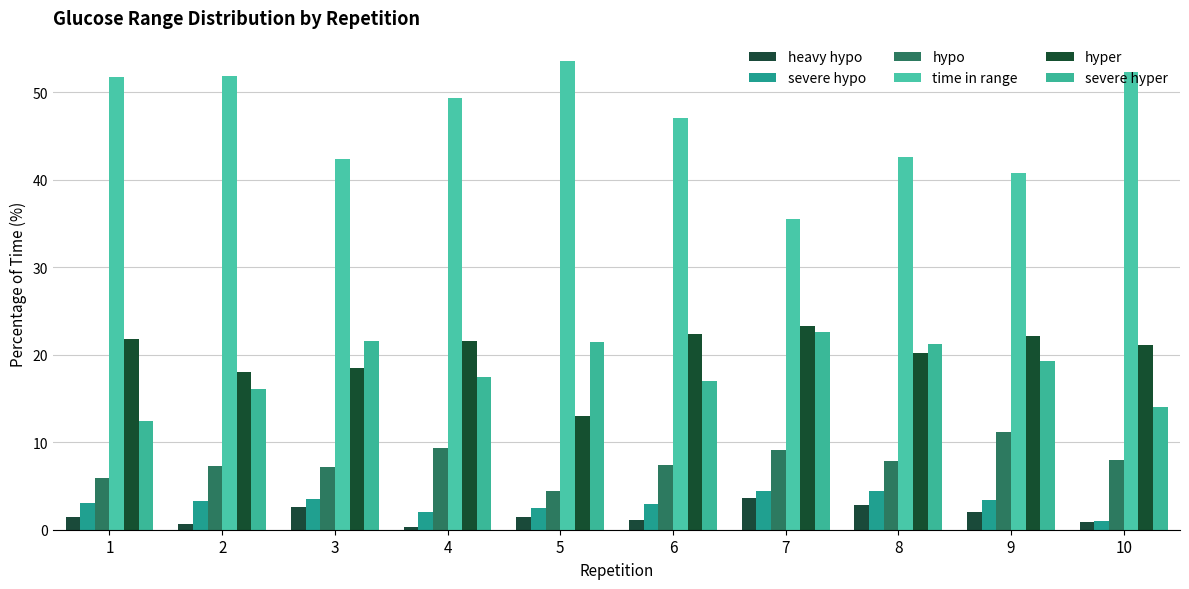

How many groups of bars are there?

10